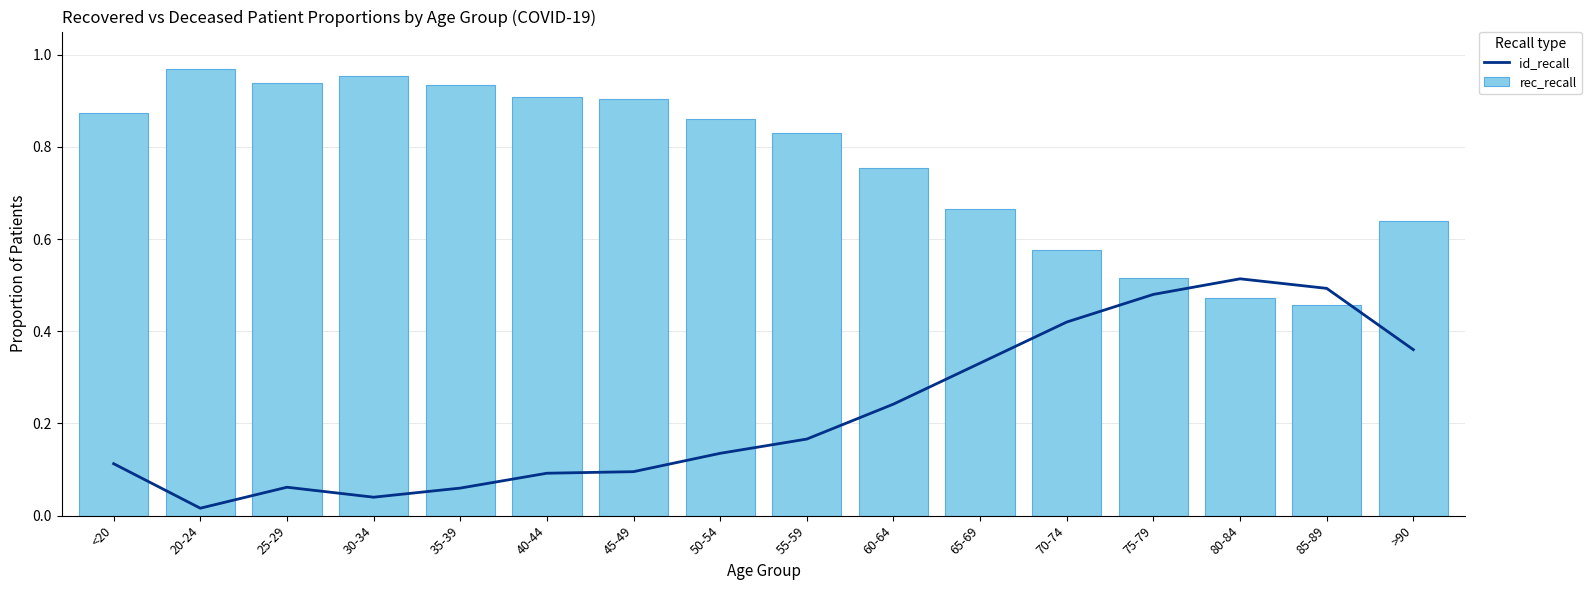

What is the difference between the id_recall values at >90 and 85-89?

0.1